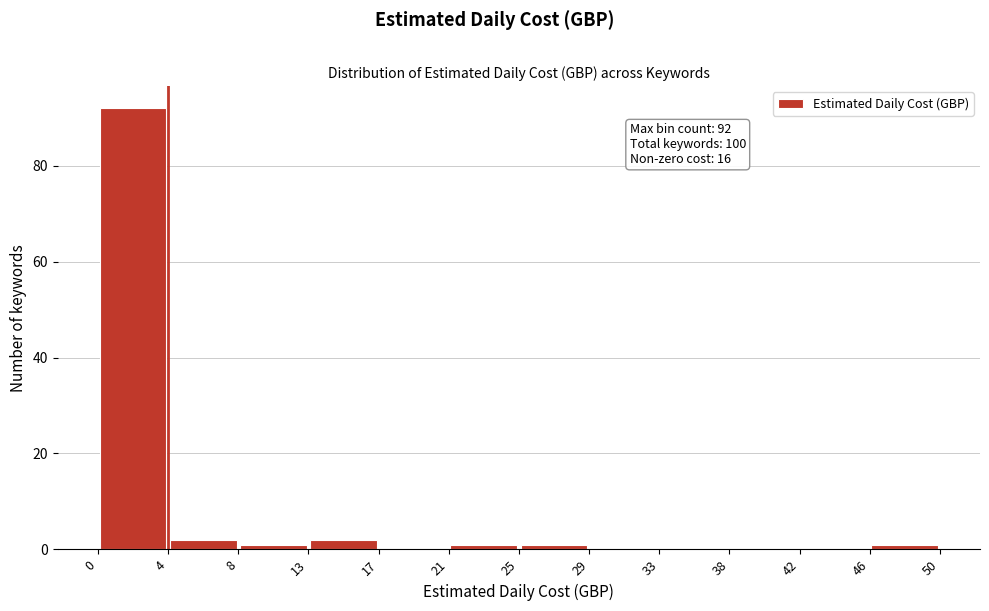

Which range on the x-axis has the tallest bar?

0 to 4